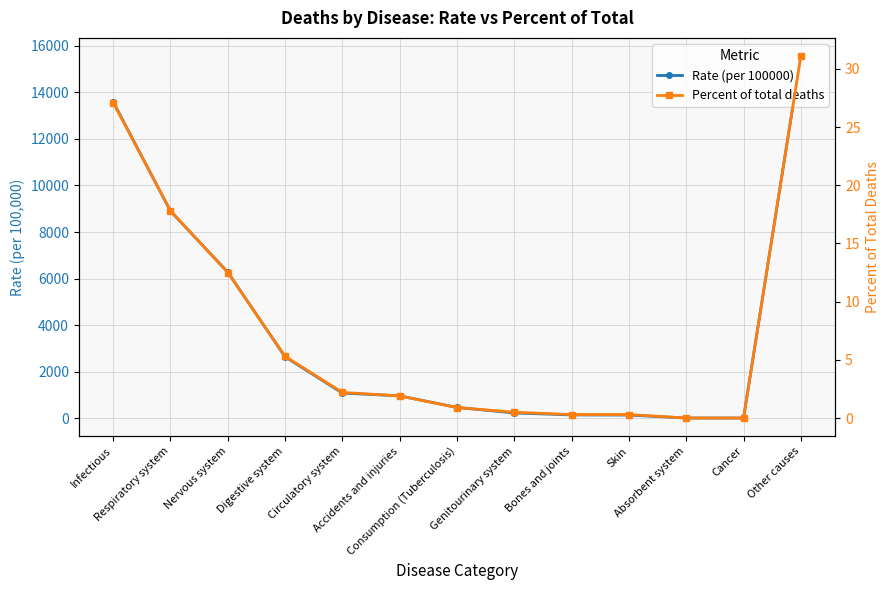

Rank the series by their average value, from highest to lowest.

Rate (per 100000), Percent of total deaths